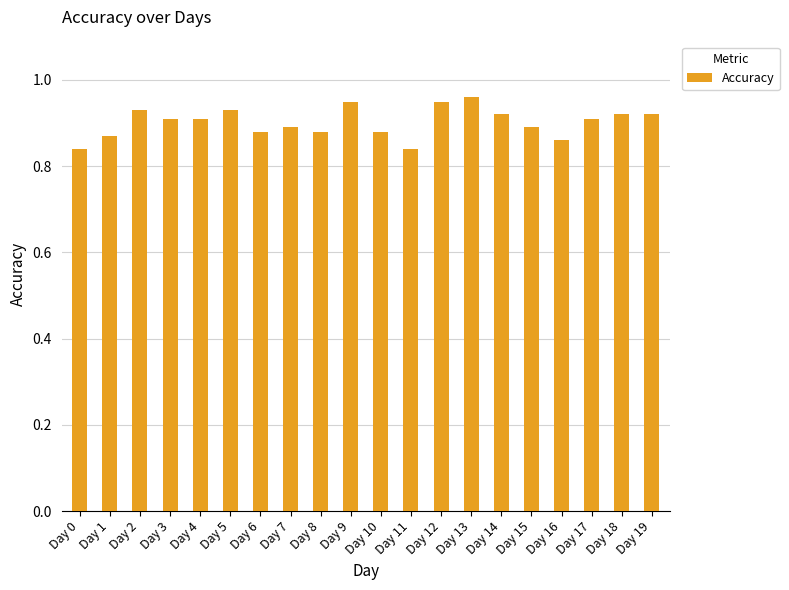

The value at Day 5 is 0.9. True or false?

True